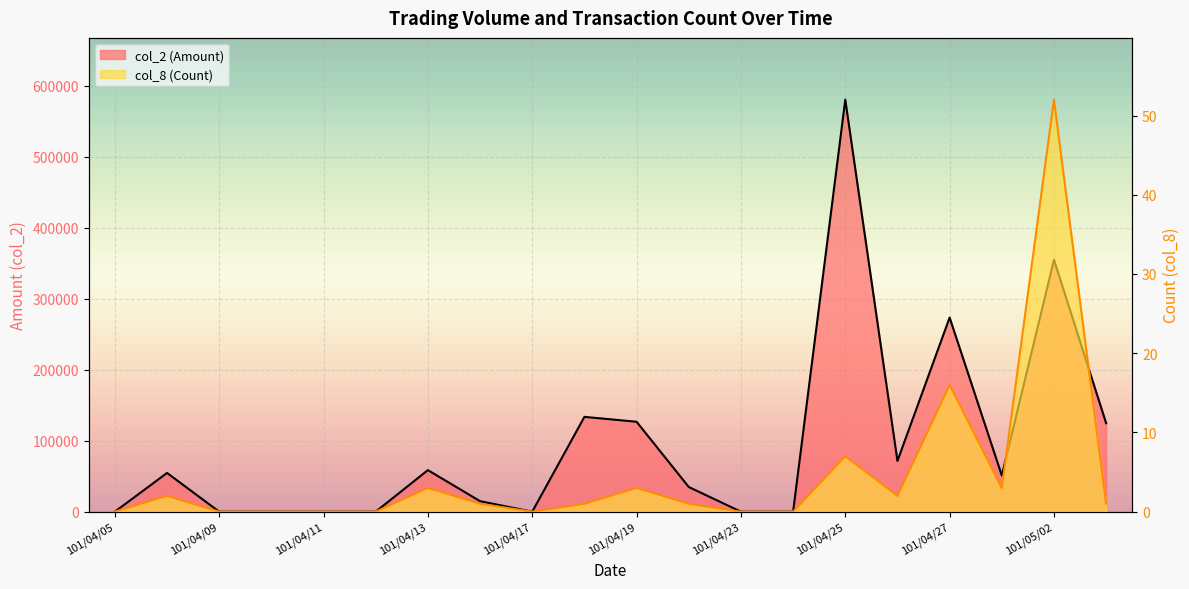

At how many categories does at least one series exceed 564765?

1